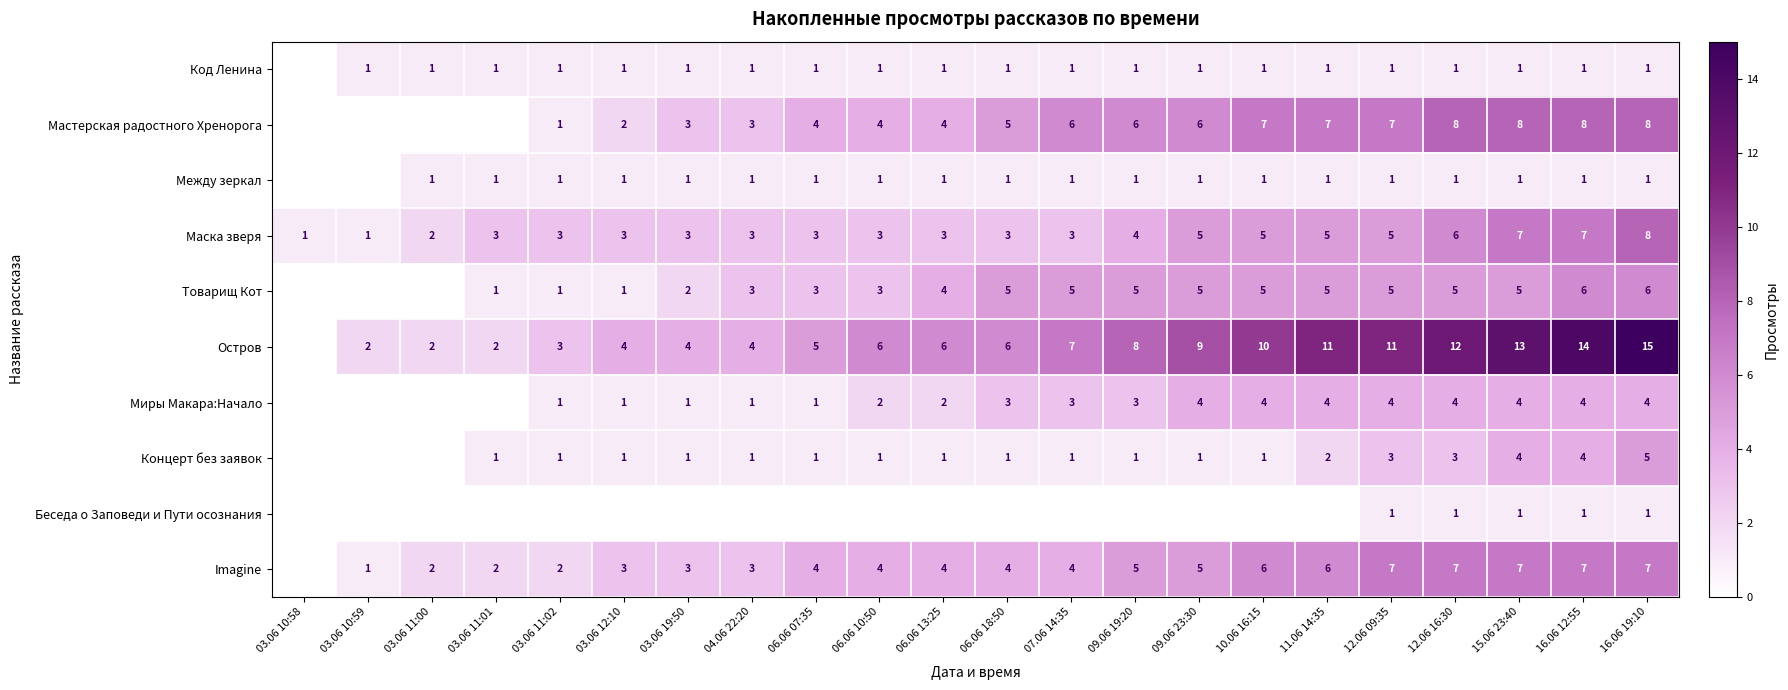

Is the value of Остров at 11.06 14:35 greater than the value of Маска зверя at 09.06 19:20?

Yes